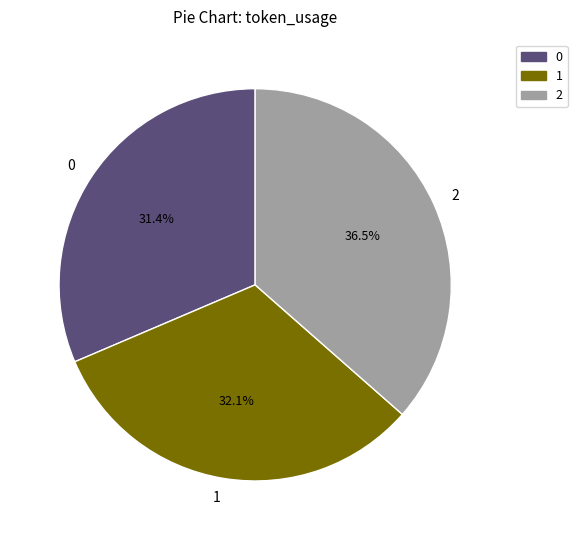

Count the number of slices in the pie.

3